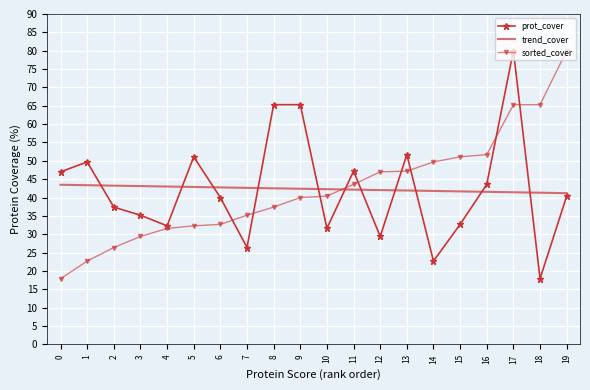

What is the spread (max minus min) of values at 3?

13.7